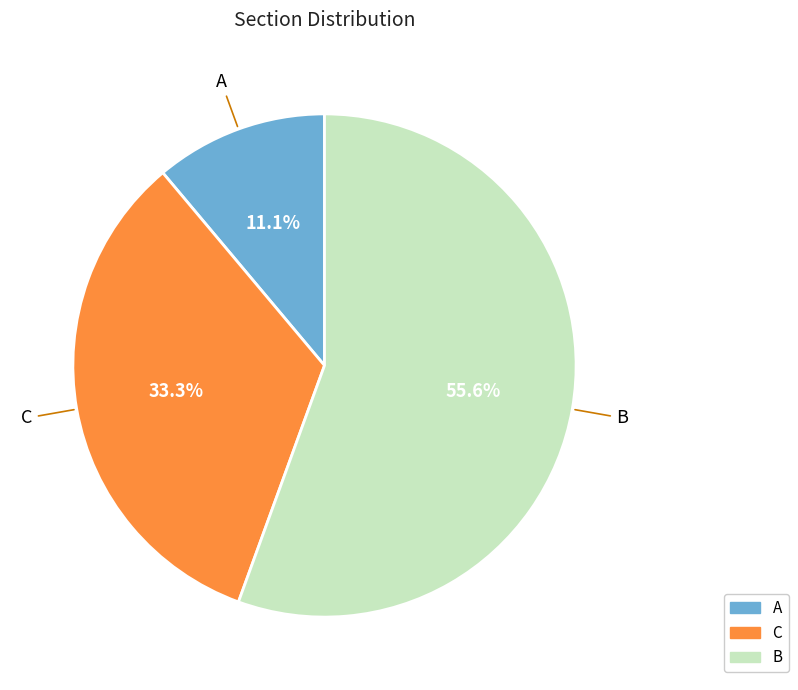

True or false: C accounts for 33% of the total.

True